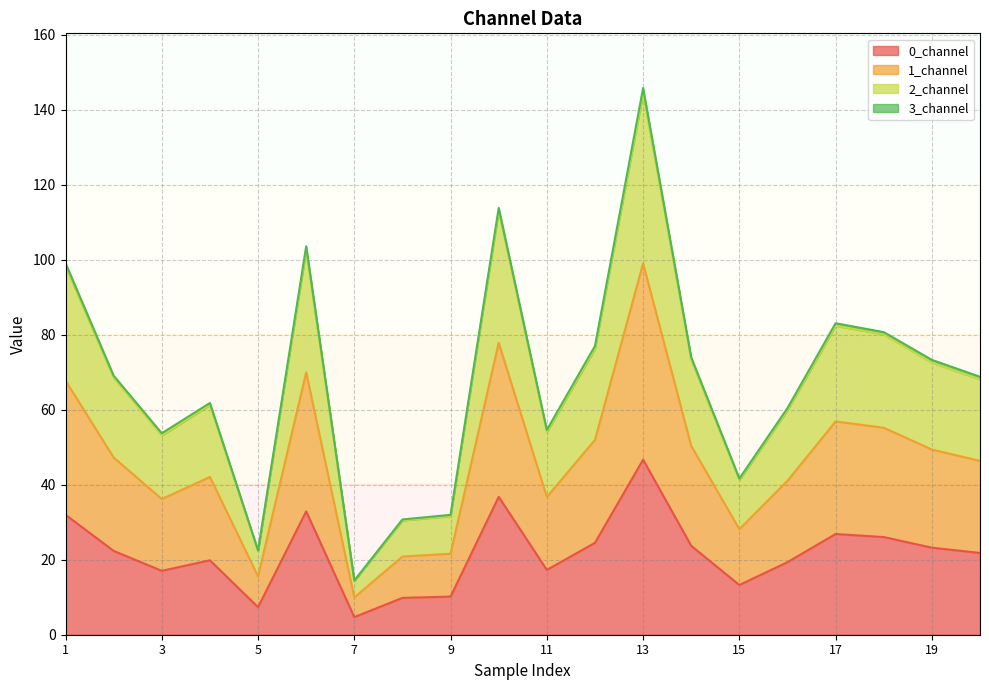

Where is 1_channel nearest to the value 54?

18